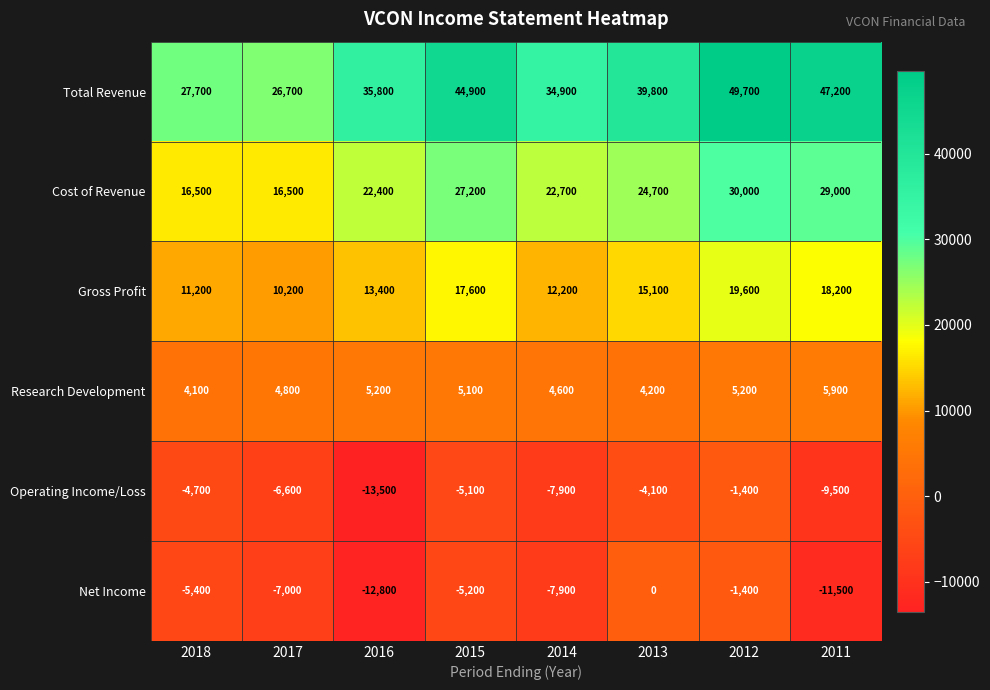

At which label is Research Development closest to 5000?

2015